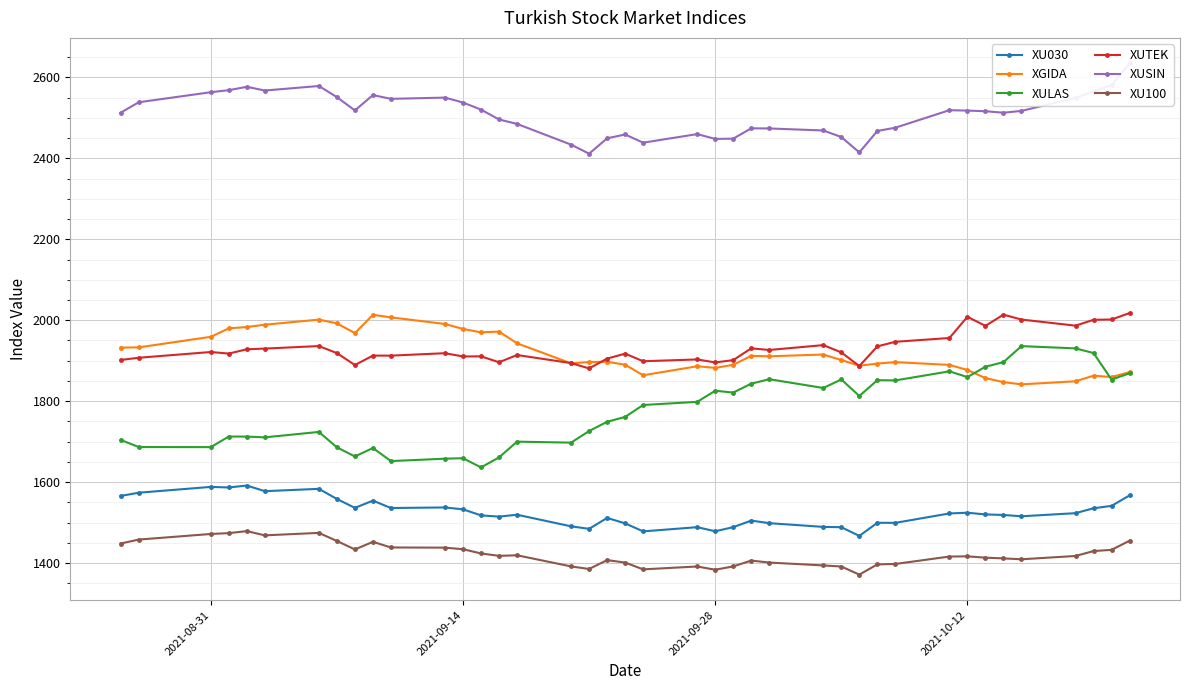

True or false: XUTEK and XU030 cross at least once.

False